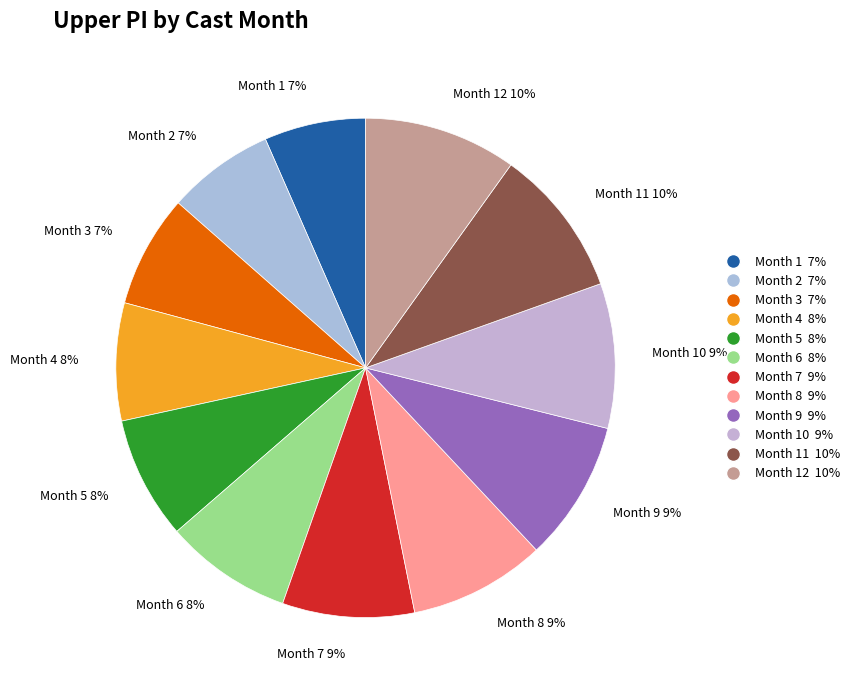

To the nearest percent, what percentage of the pie is Month 8 9%?

9%